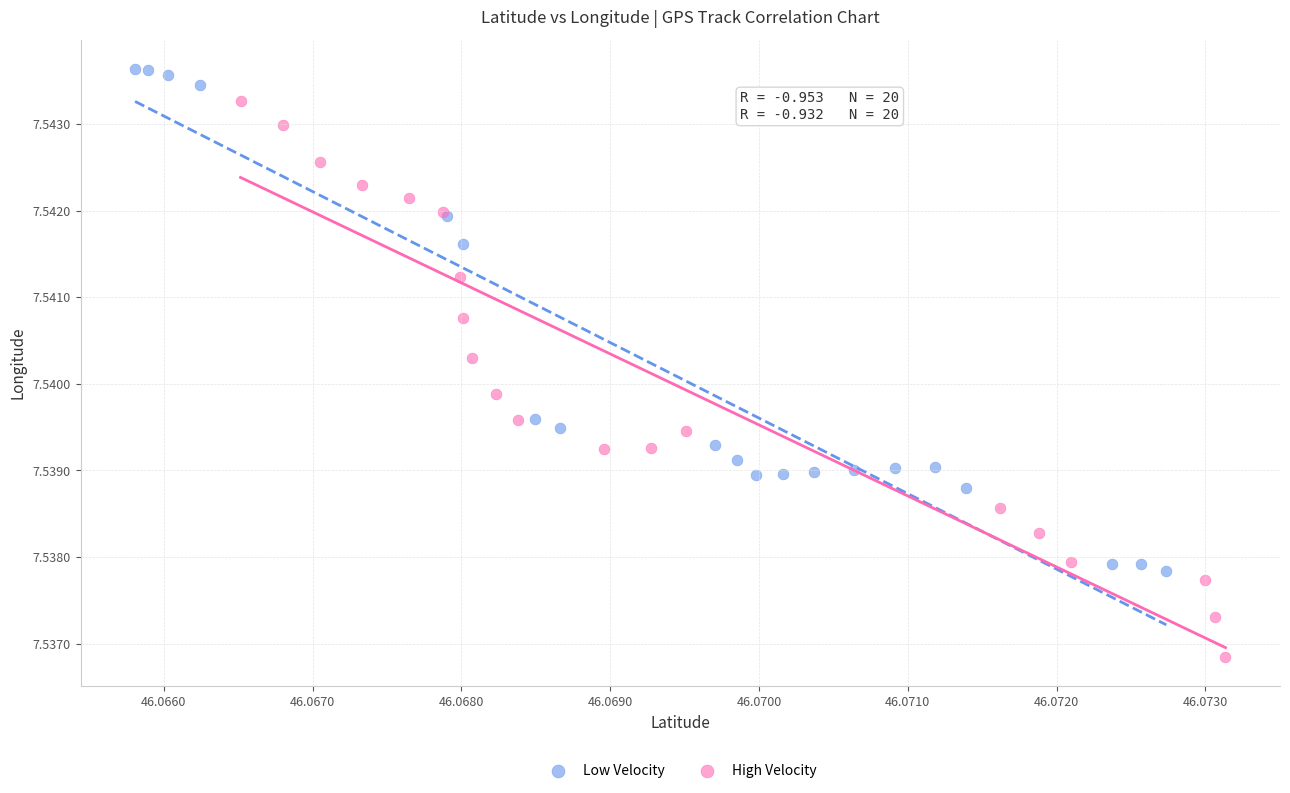

Which series has the widest spread of Y values?

High Velocity